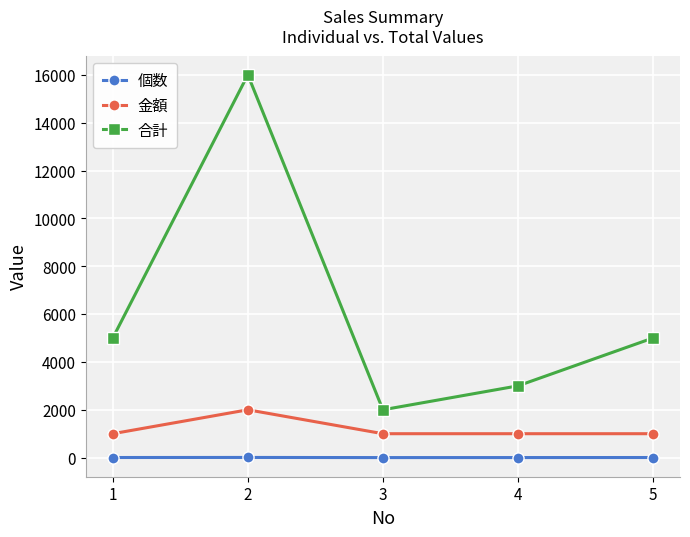

What is the minimum value for 金額?

1000